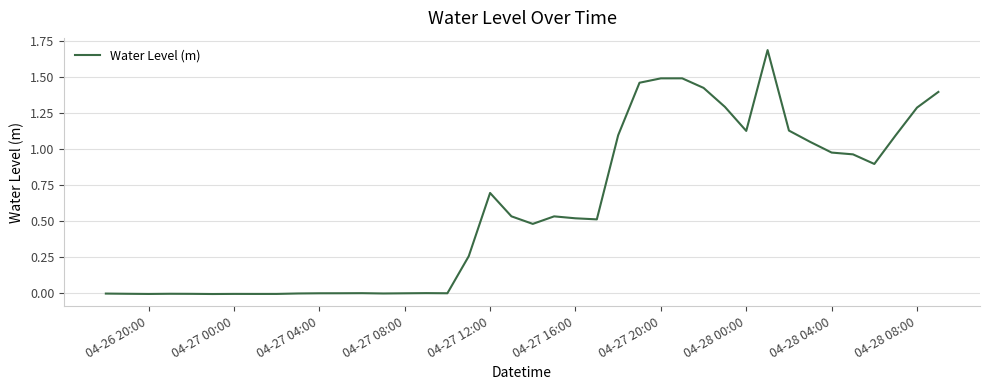

What is the difference between the maximum and minimum values?

1.7